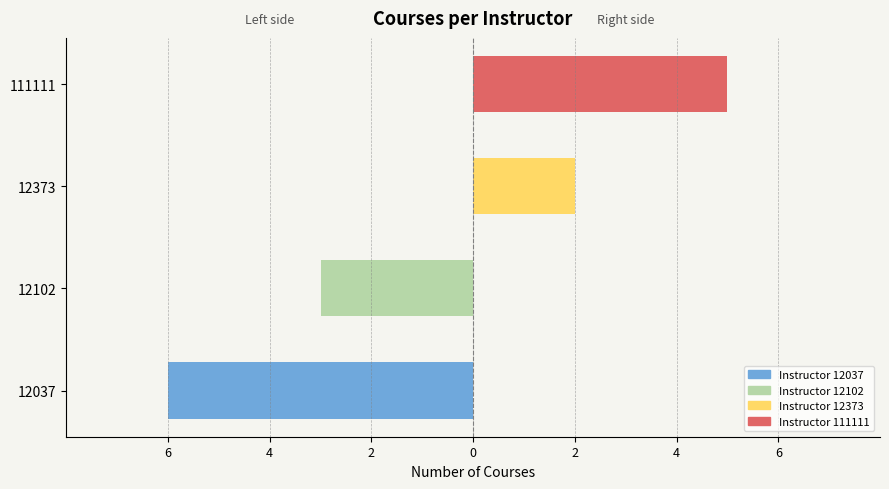

True or false: 12373 / 111111 (right) has a value of 8 at 111111.

False